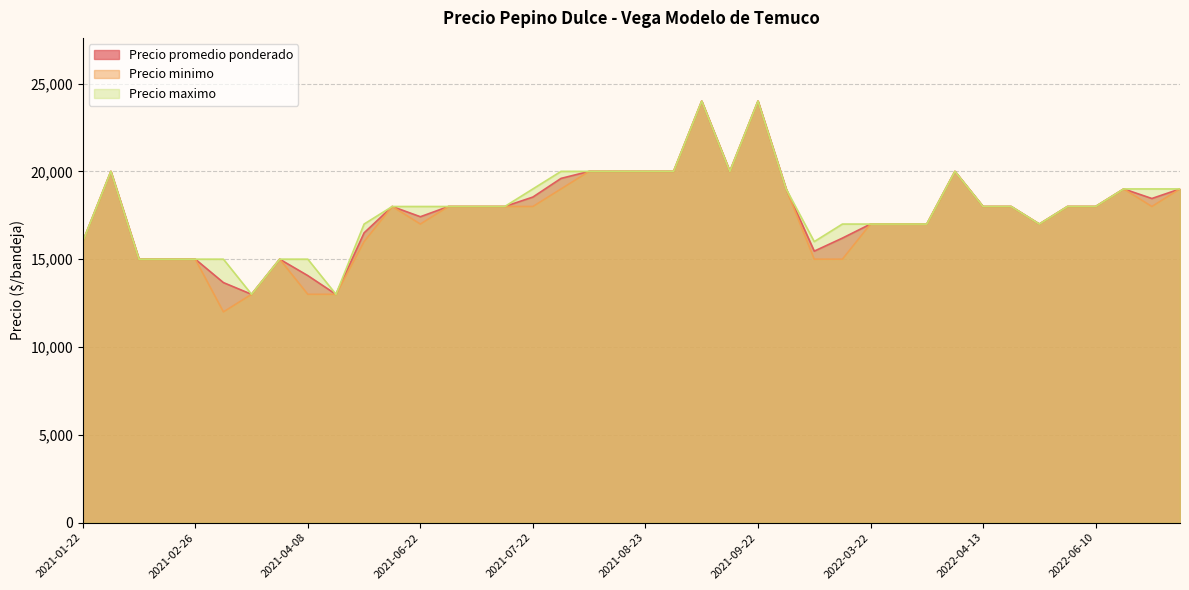

True or false: Precio promedio ponderado has a value of 15000 at 2021-03-31.

True